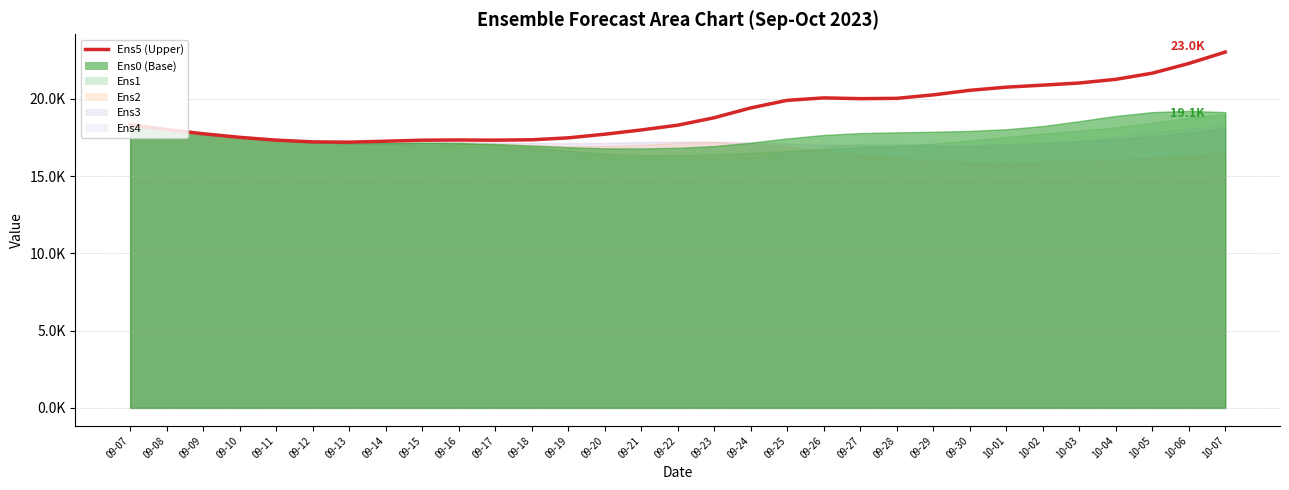

At which category does the data reach its first local valley?

09-13